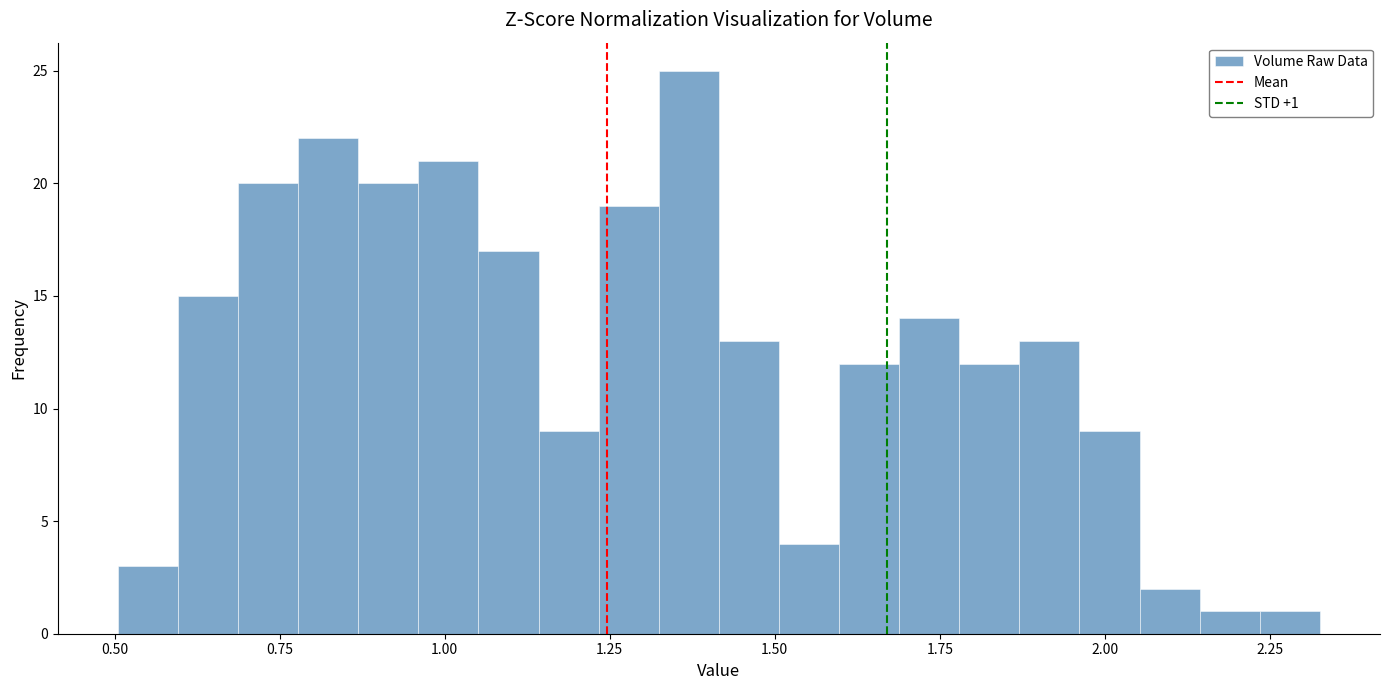

Around what value on the x-axis is the tallest bar? Give the approximate position of its centre, as read against the axis.

1.35